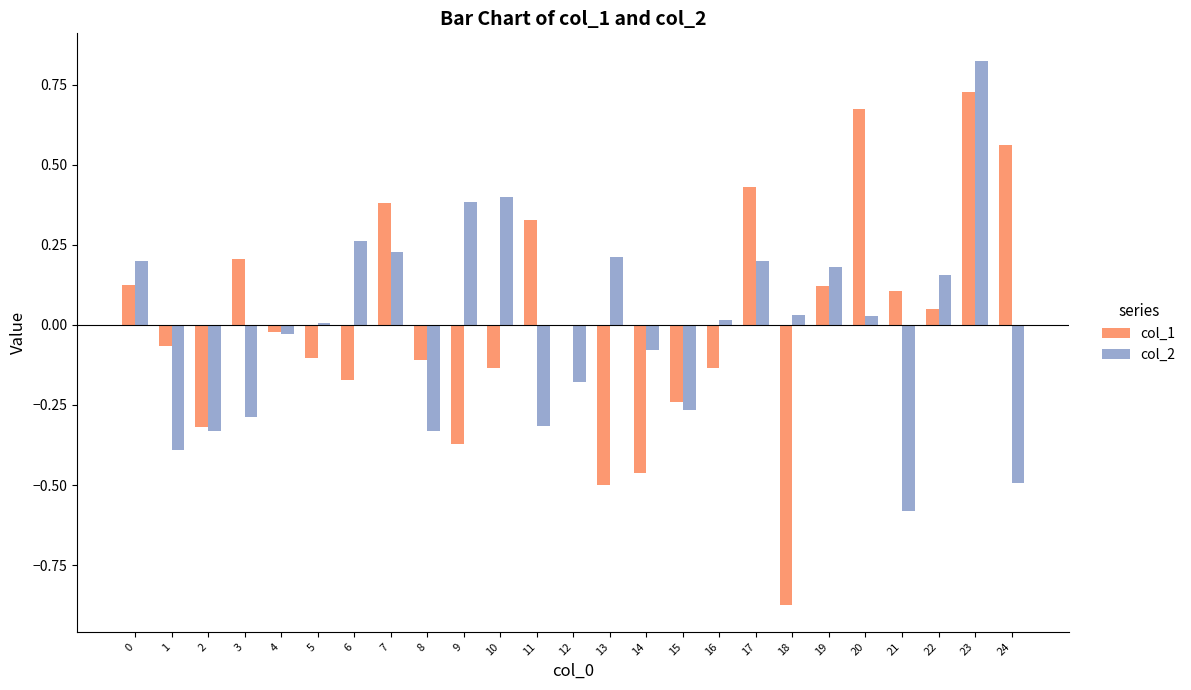

True or false: col_1 has a value of 0.4 at 5.

False